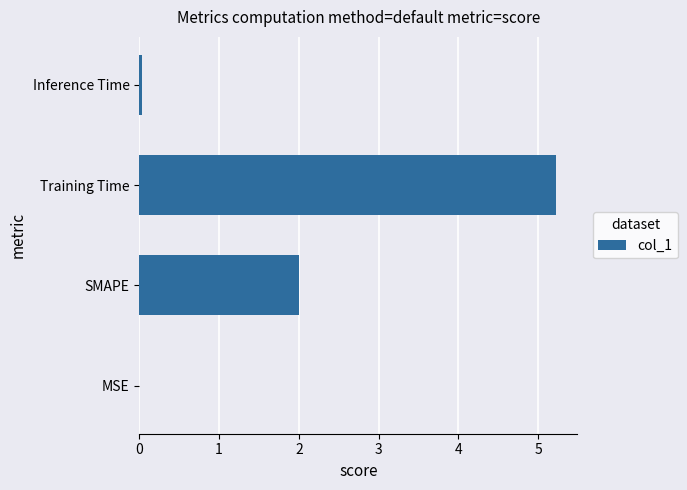

Are the bars grouped side by side (vs. stacked)?

No